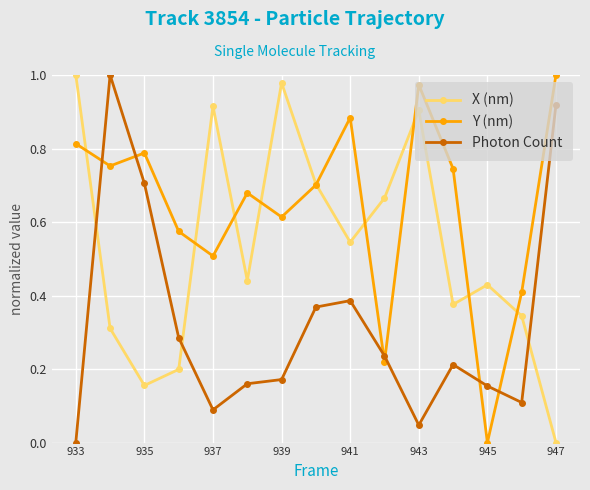

After their last crossing, which series has the higher values: X (nm) or Photon Count?

Photon Count